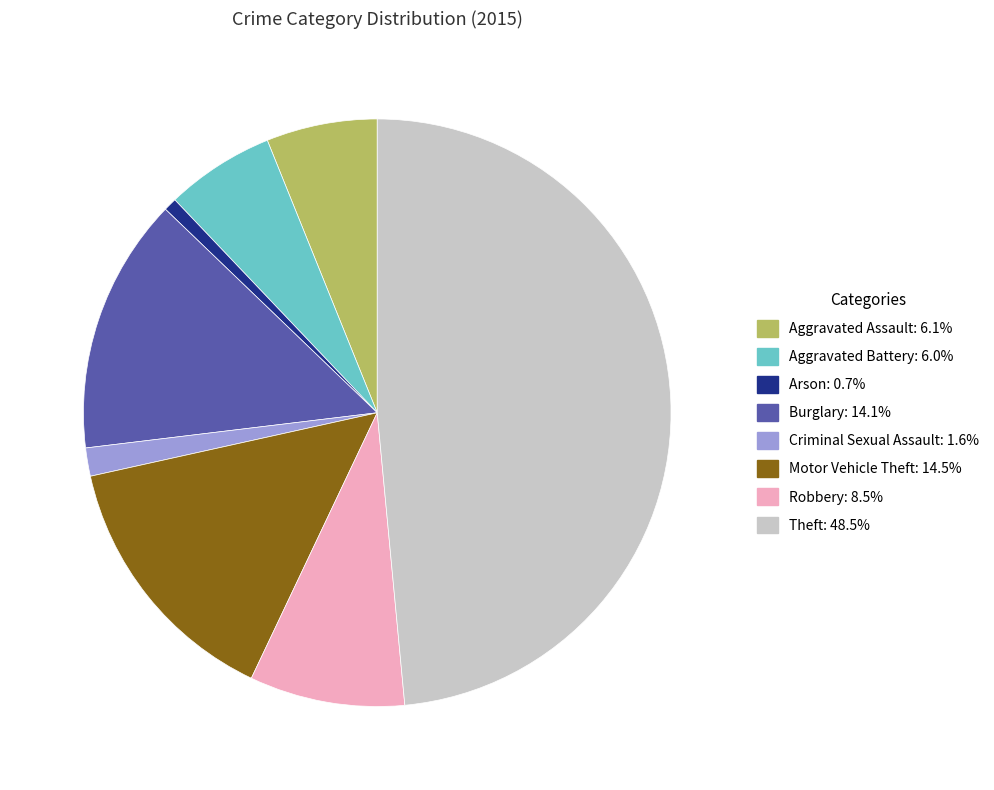

Is Aggravated Battery the majority of the pie?

No